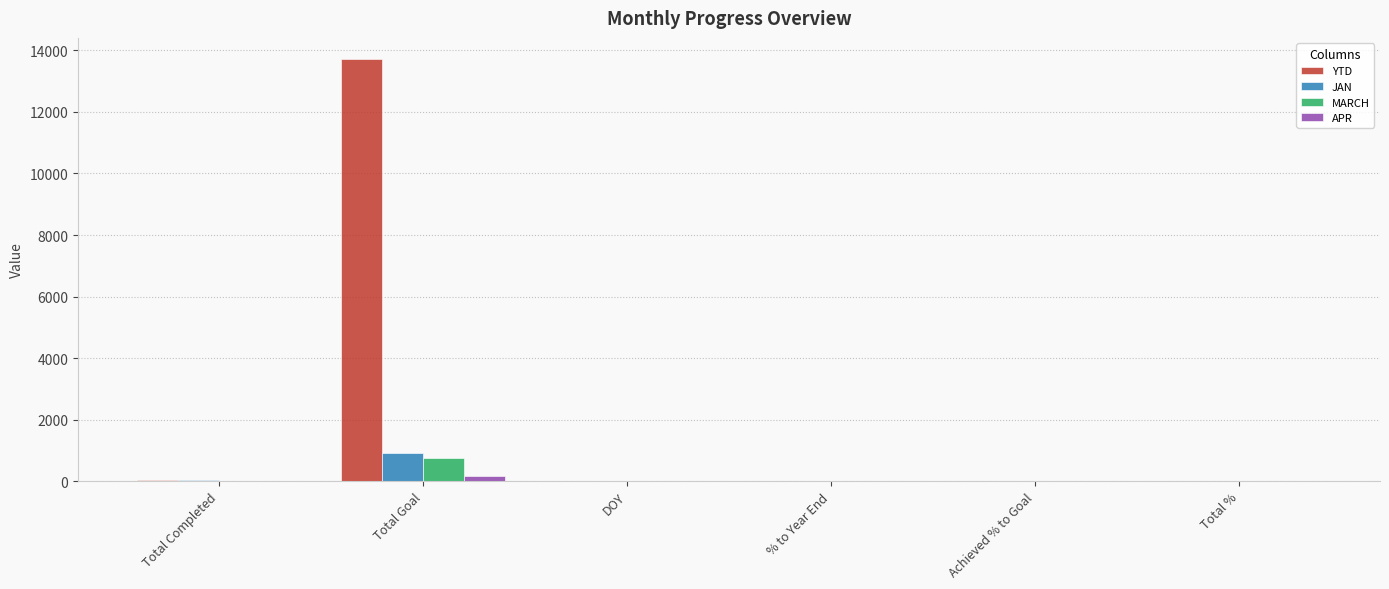

How many categories are shown in the chart?

6